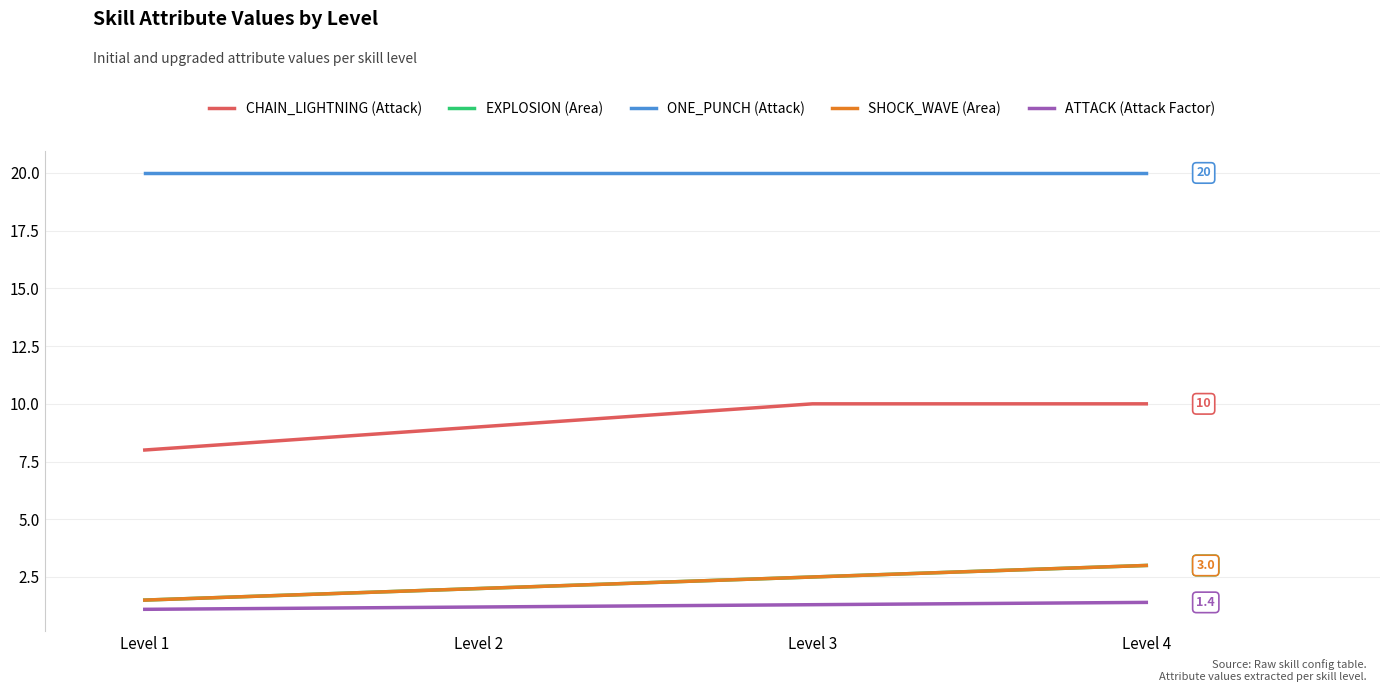

Does the chart display data point markers on the line(s)?

No